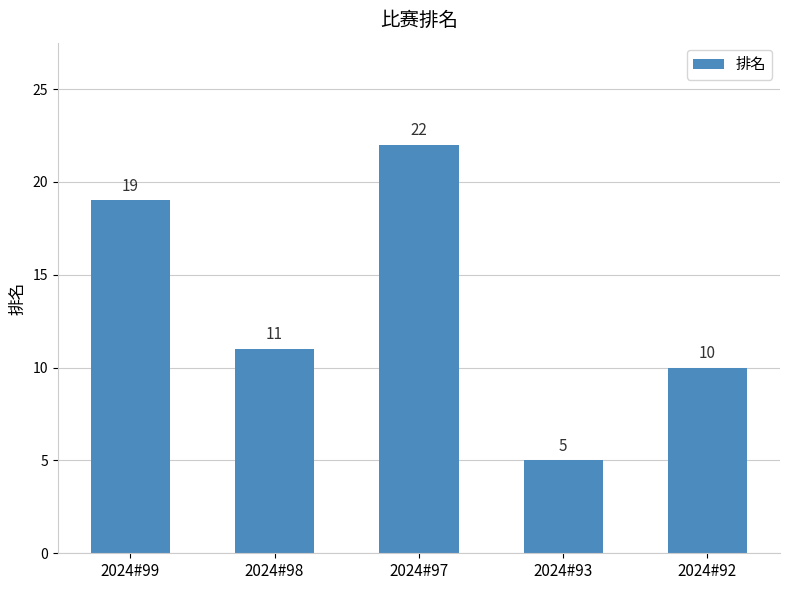

Reading right to left, extract all data points from this chart.

2024#92=10	2024#93=5	2024#97=22	2024#98=11	2024#99=19